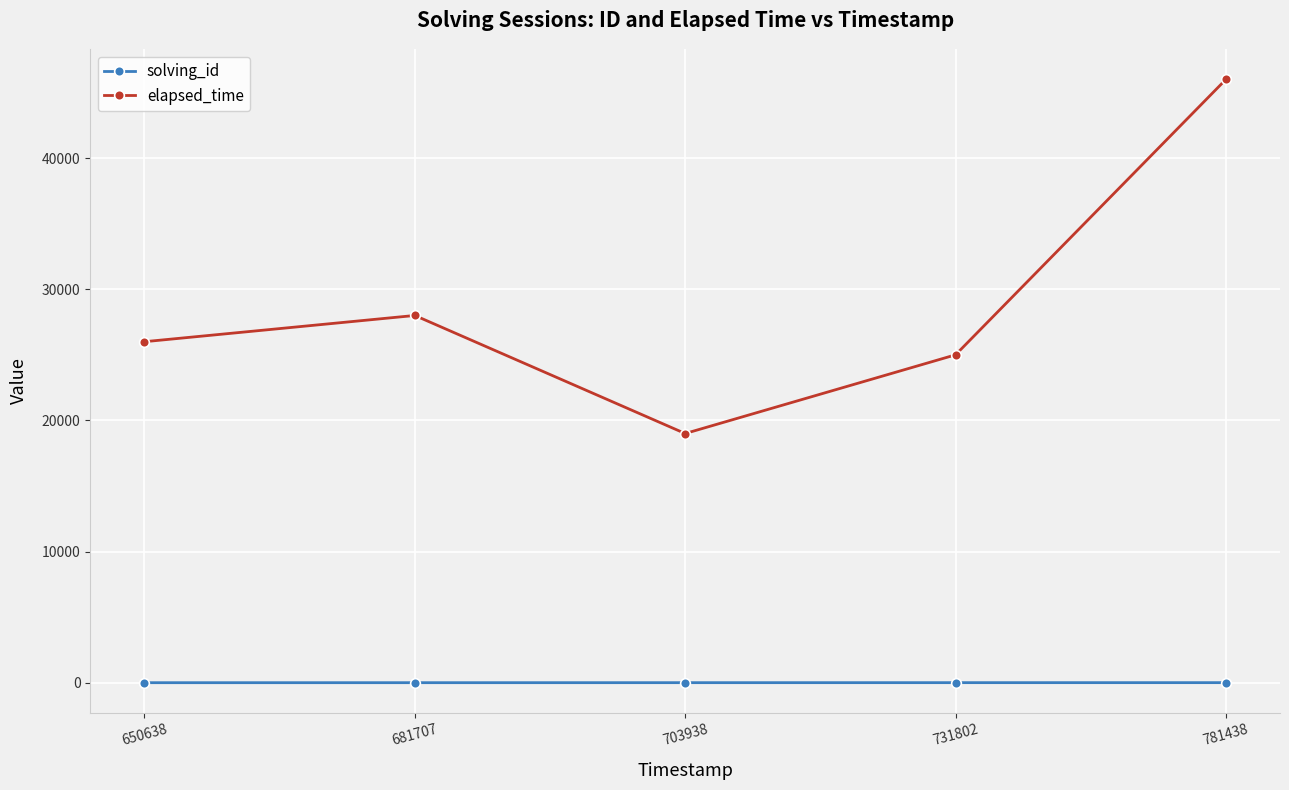

What is the maximum value shown in the chart?

46000